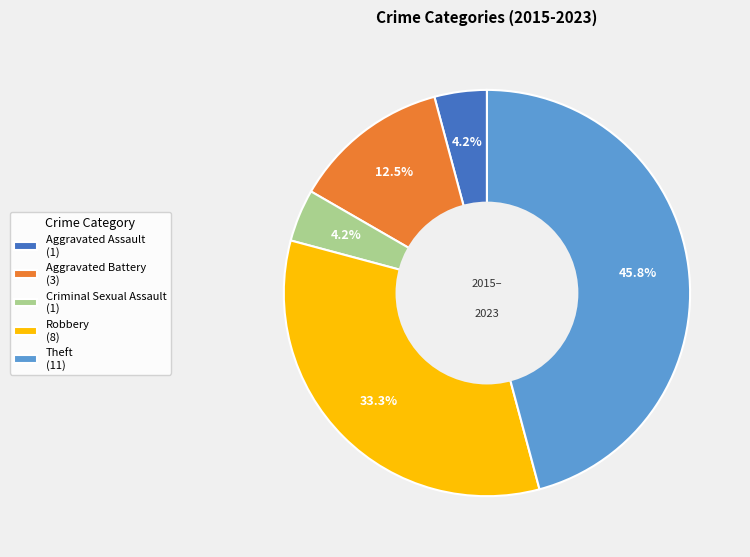

Which has a higher value, Aggravated Battery (3) or Theft (11)?

Theft (11)